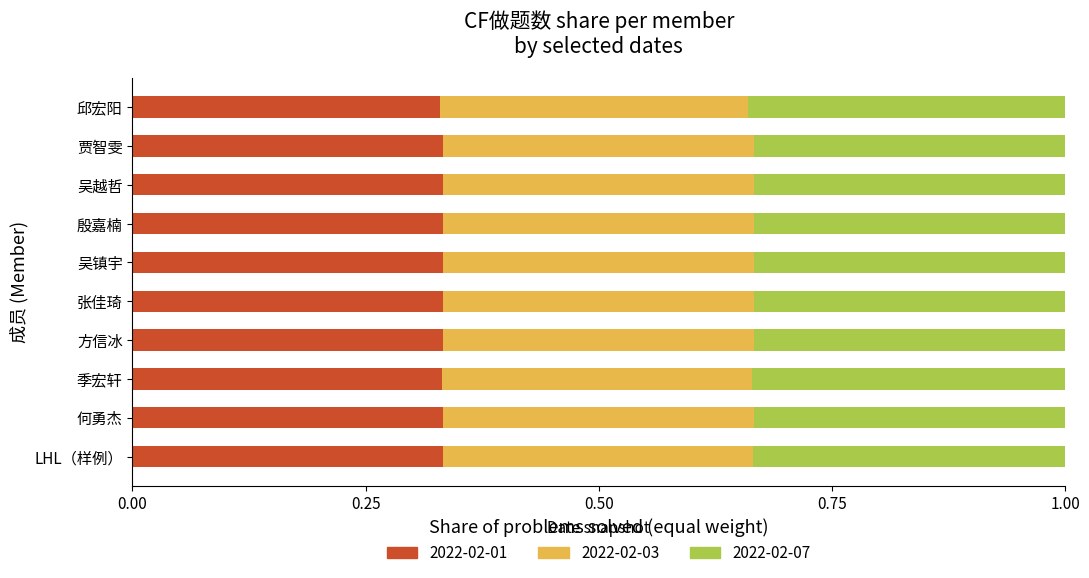

What is the total value across all series at 贾智雯?

1.0